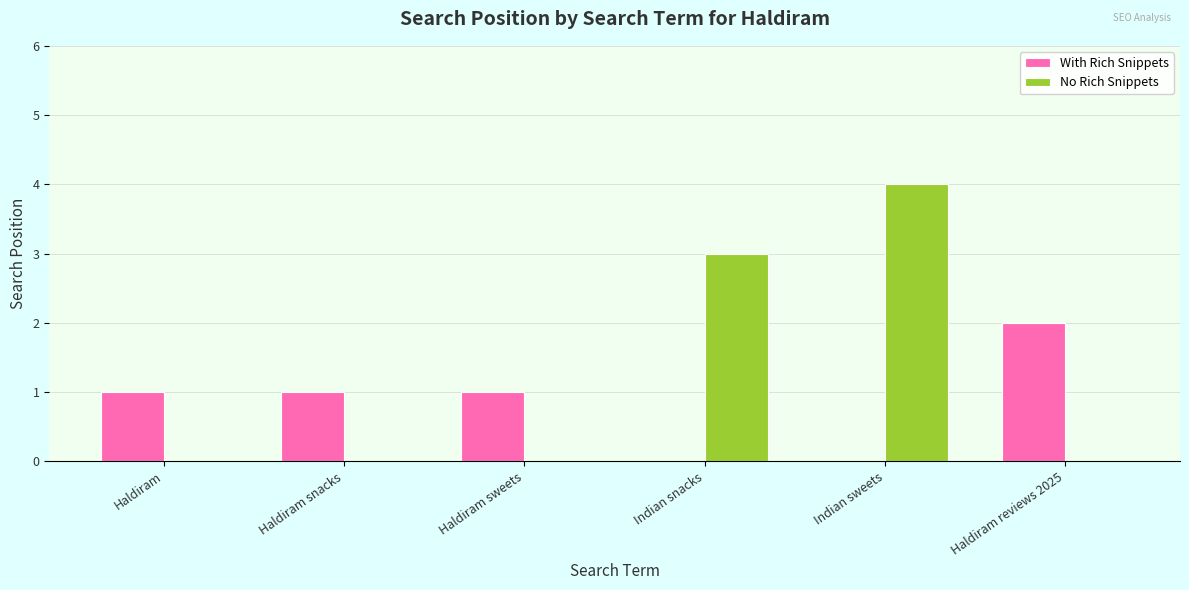

Reading right to left, extract all data points from this chart.

With Rich Snippets: 2	0	0	1	1	1
No Rich Snippets: 0	4	3	0	0	0